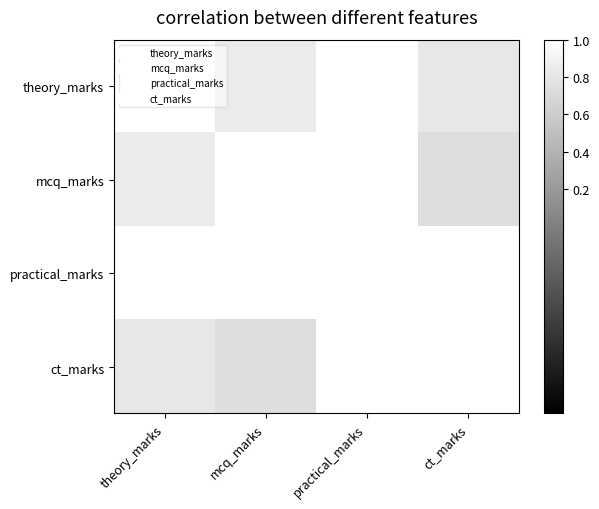

The value of mcq_marks at mcq_marks is 1.0. True or false?

True